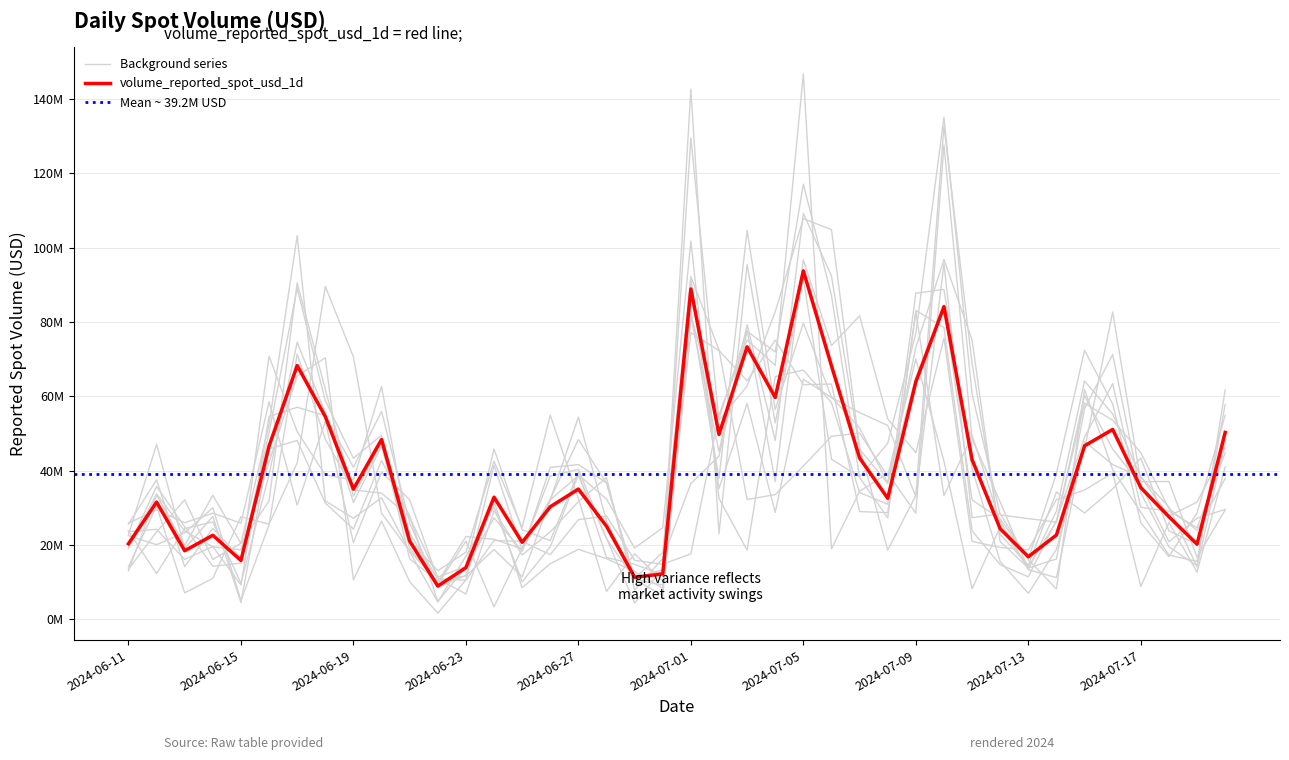

Which has a higher value, 2024-07-07 or 2024-06-12?

2024-07-07